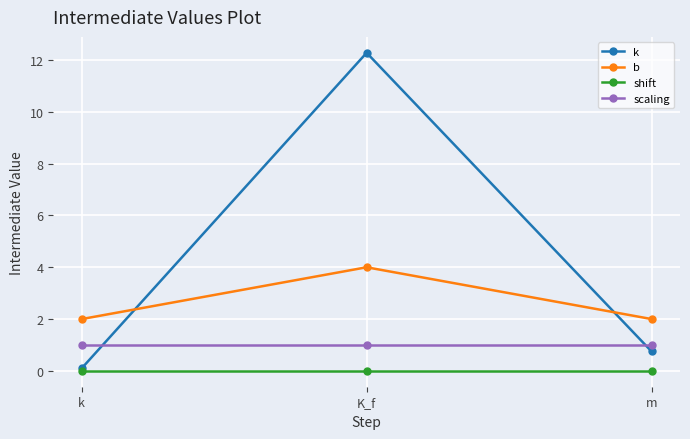

Reading left to right, transcribe all the data shown in this chart.

k: k=0.1	K_f=12.3	m=0.8
b: k=2.0	K_f=4.0	m=2.0
shift: k=0.0	K_f=0.0	m=0.0
scaling: k=1.0	K_f=1.0	m=1.0